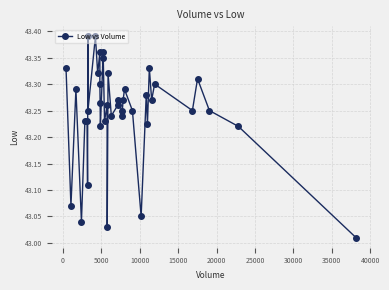

What is the difference between the maximum and minimum values?

0.4